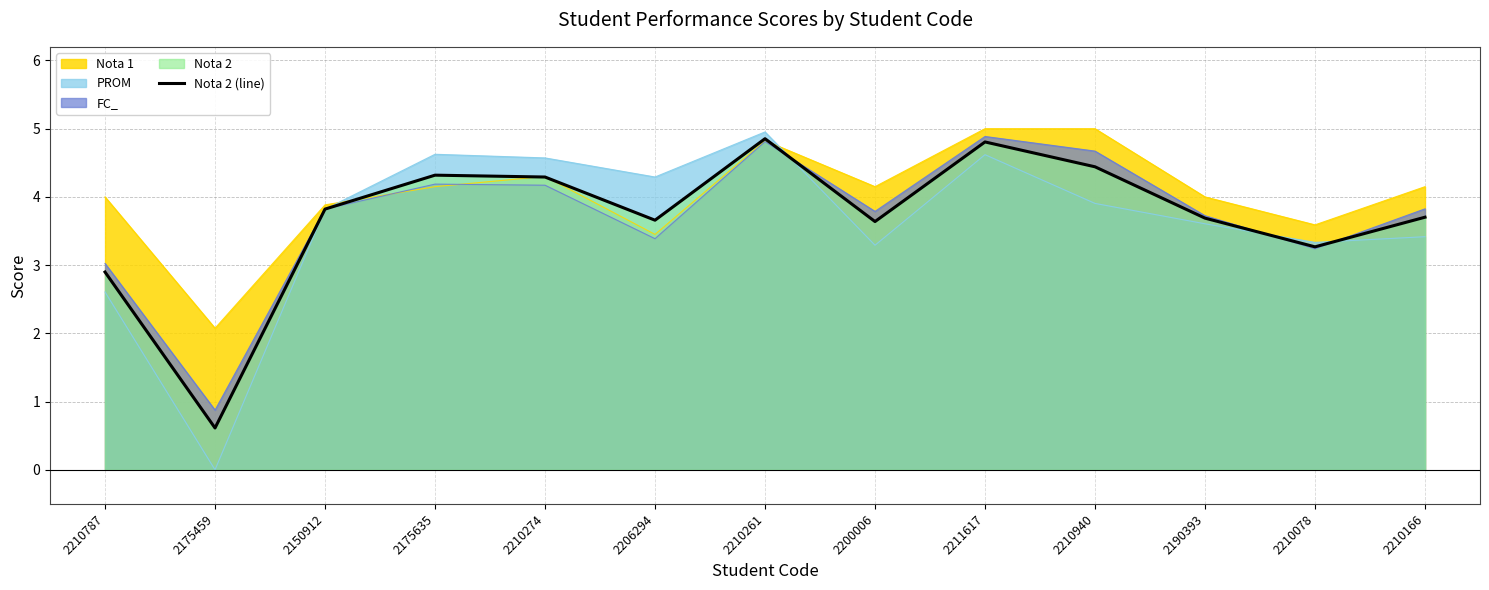

How many data points are above 3?

11